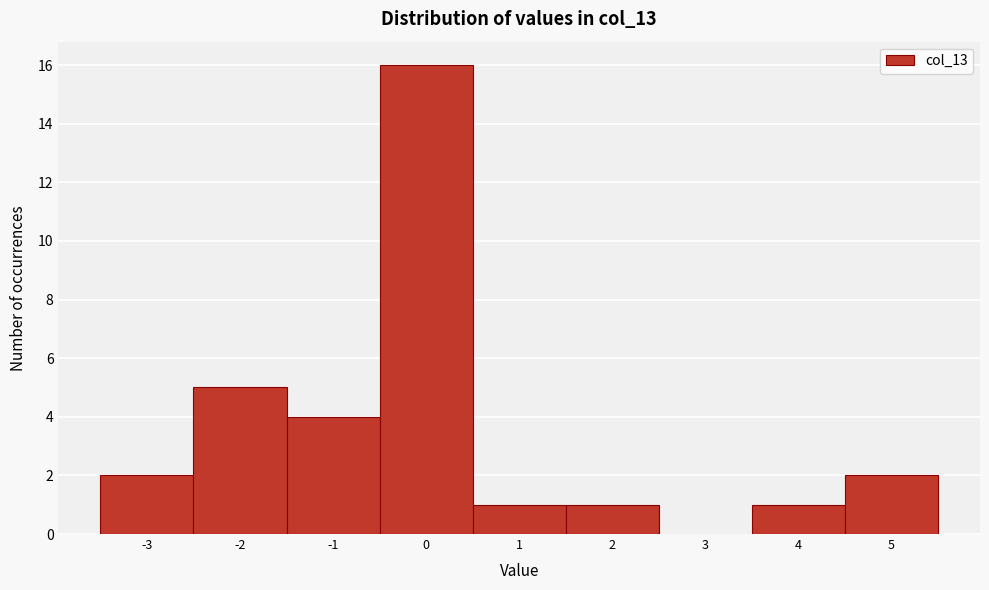

Reading left to right, list every bar in this chart as the range it spans on the x-axis followed by its height. The values are not printed on the chart, so give them approximately, as read against the axis.

-3.5 to -2.5: 2
-2.5 to -1.5: 5
-1.5 to -0.5: 4
-0.5 to 0.5: 16
0.5 to 1.5: 1
1.5 to 2.5: 1
2.5 to 3.5: 0
3.5 to 4.5: 1
4.5 to 5.5: 2